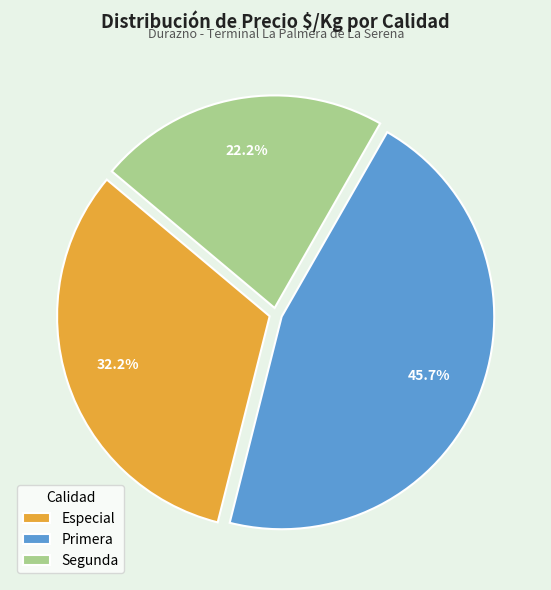

Which category has the smallest portion of the pie?

Segunda